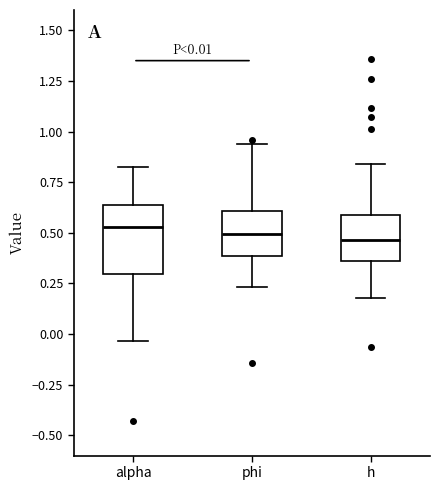

Which box is the tallest, from its lower edge to its upper edge?

alpha